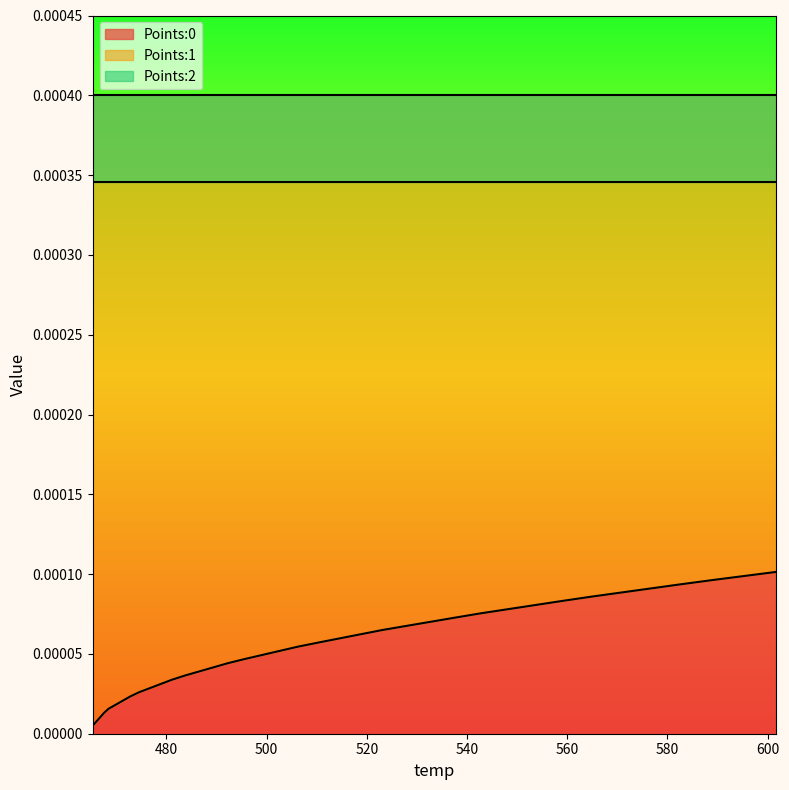

True or false: Points:2 and Points:1 intersect in this chart.

False